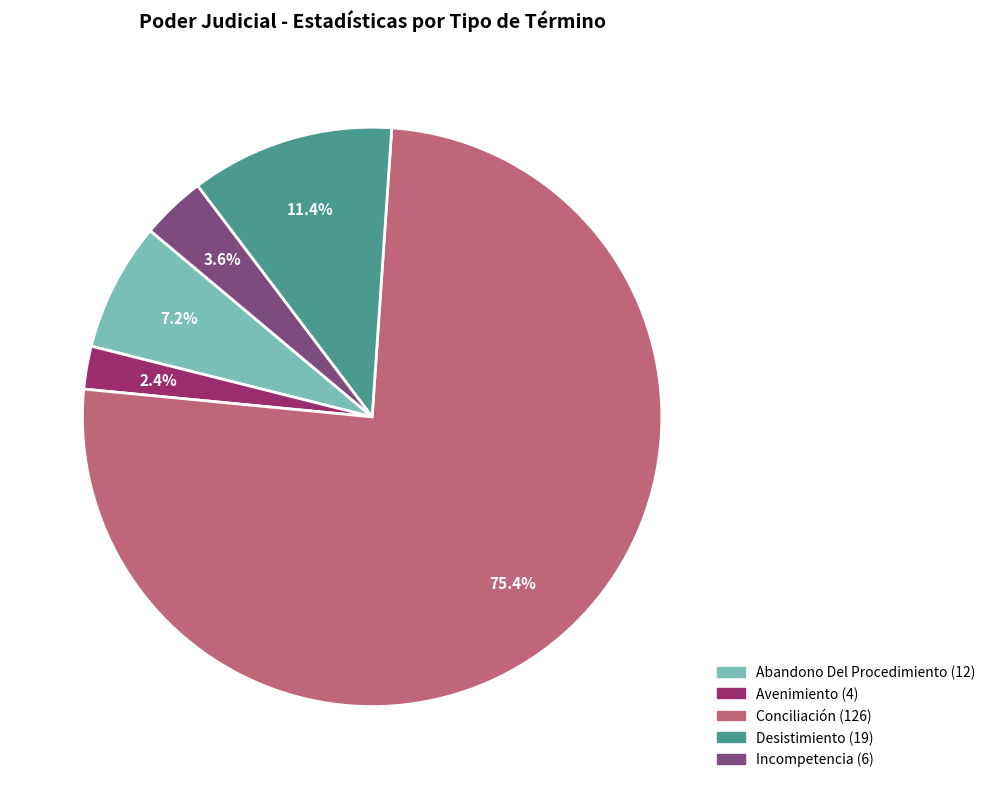

Which category has the biggest portion of the pie?

Conciliación